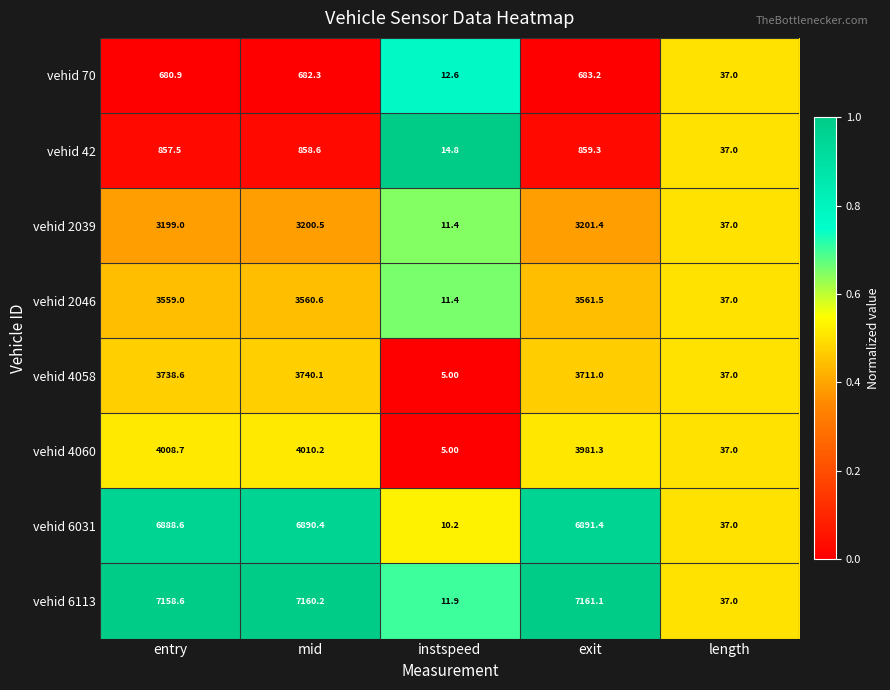

At entry, list the series in order from largest to smallest.

vehid 6113, vehid 6031, vehid 4060, vehid 4058, vehid 2046, vehid 2039, vehid 42, vehid 70